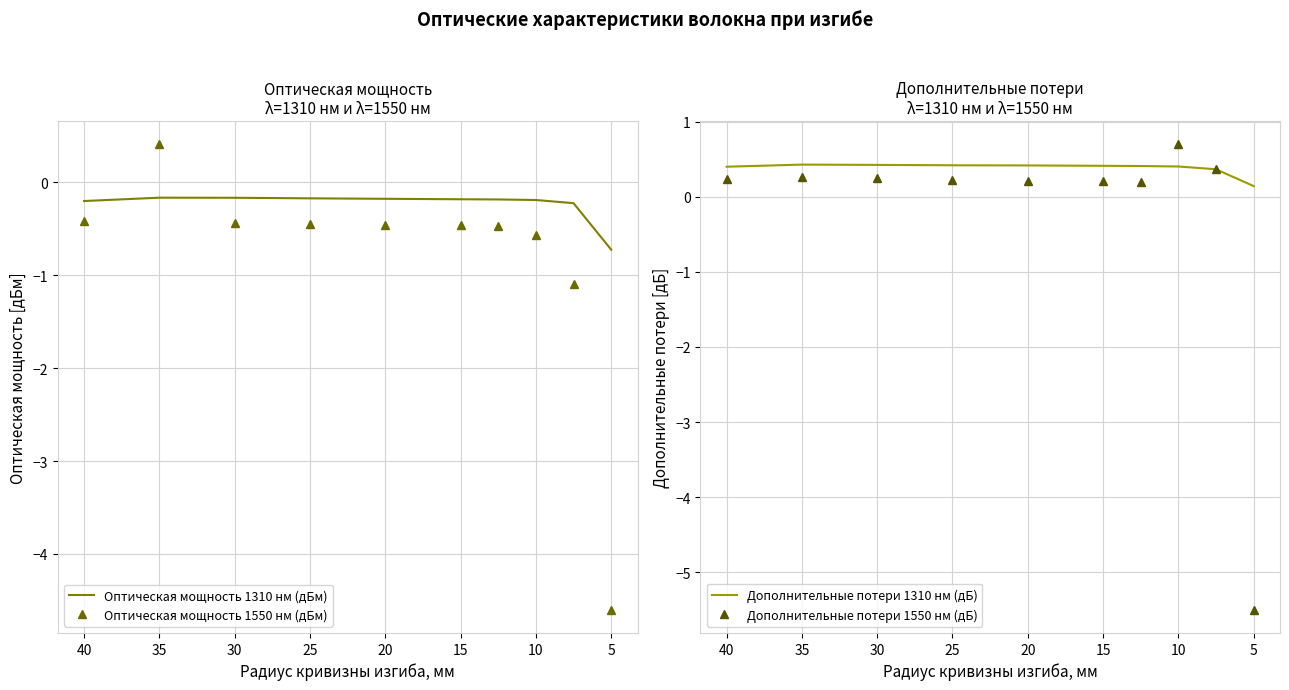

True or false: Оптическая мощность 1550 нм (дБм) has more than 2 points higher than both neighbors.

False